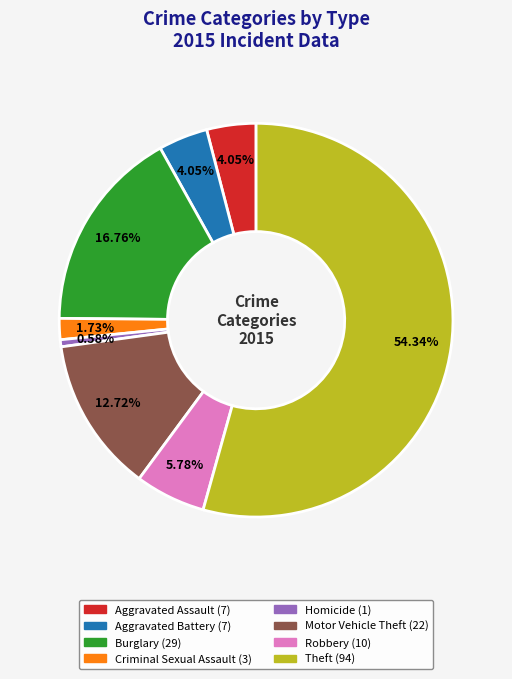

To the nearest percent, what portion does Homicide represent?

1%